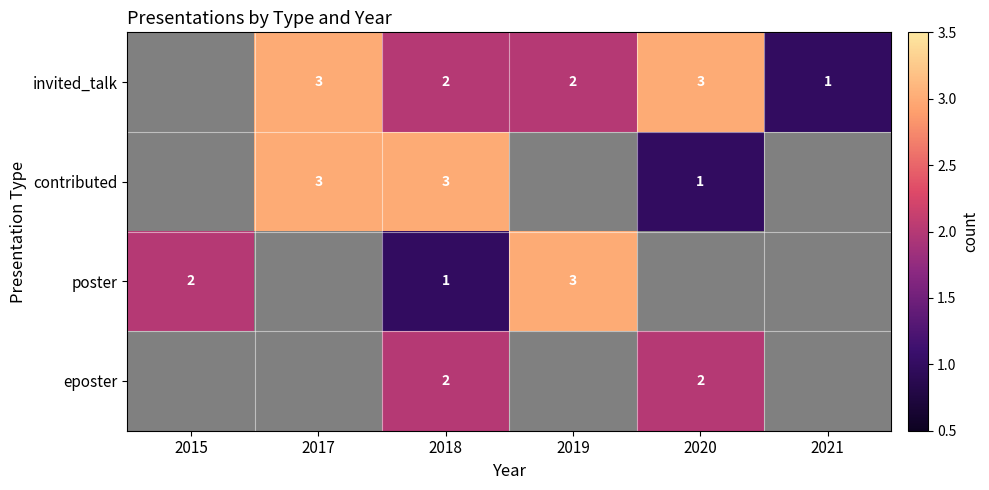

What is the sum of the invited_talk values at 2021 and 2018?

3